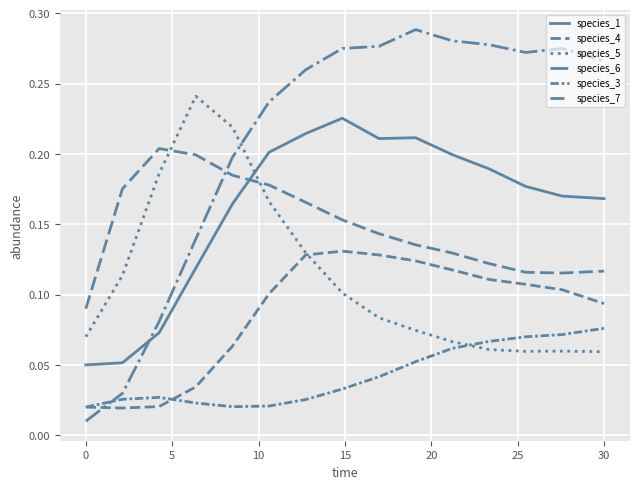

Does the chart have visible grid lines?

Yes